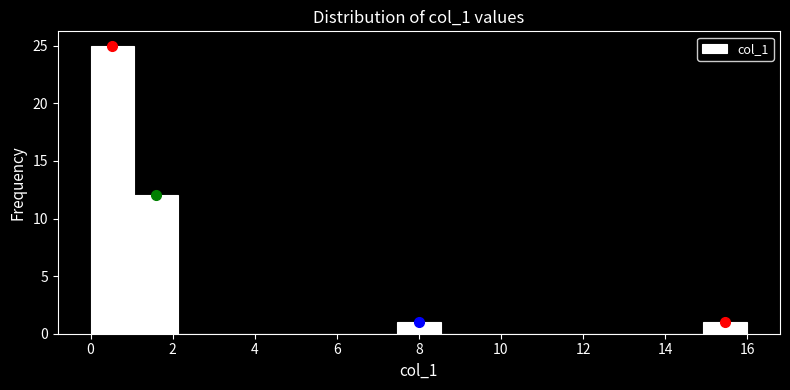

How tall is the bar that spans 7.4 to 8.6 on the x-axis? Neither the bar edges nor the heights are printed on the chart, so give them approximately, as read against the axes.

1